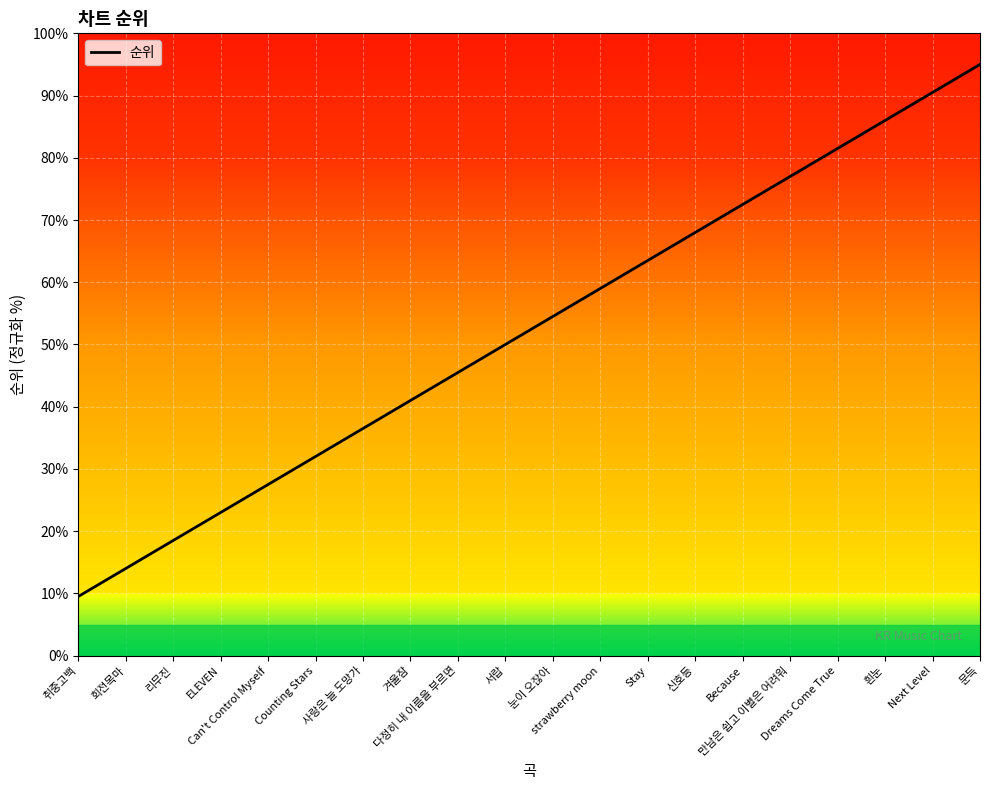

What is the greatest value displayed?

95.0